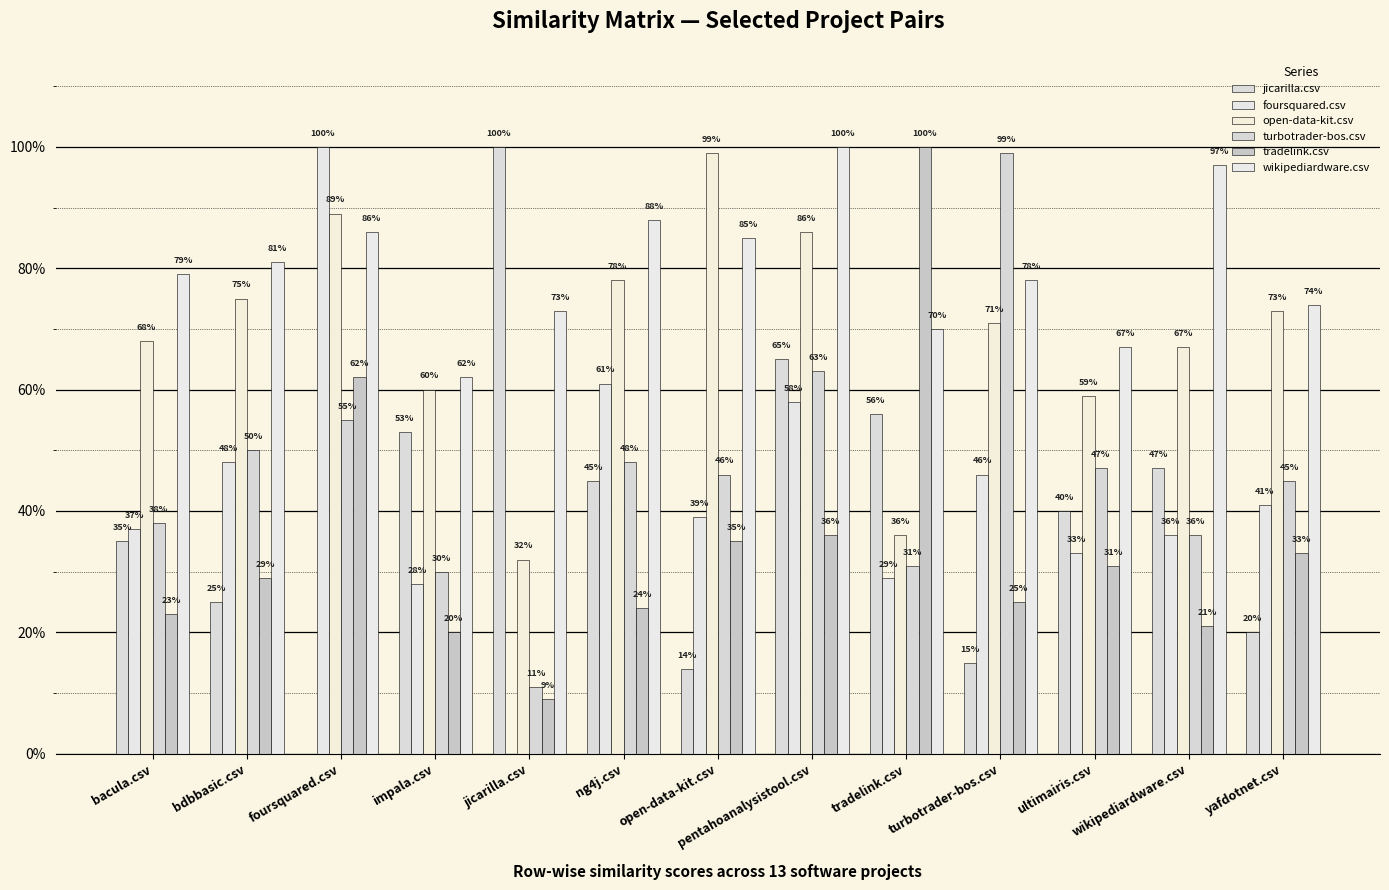

Does the chart contain stacked bars?

No